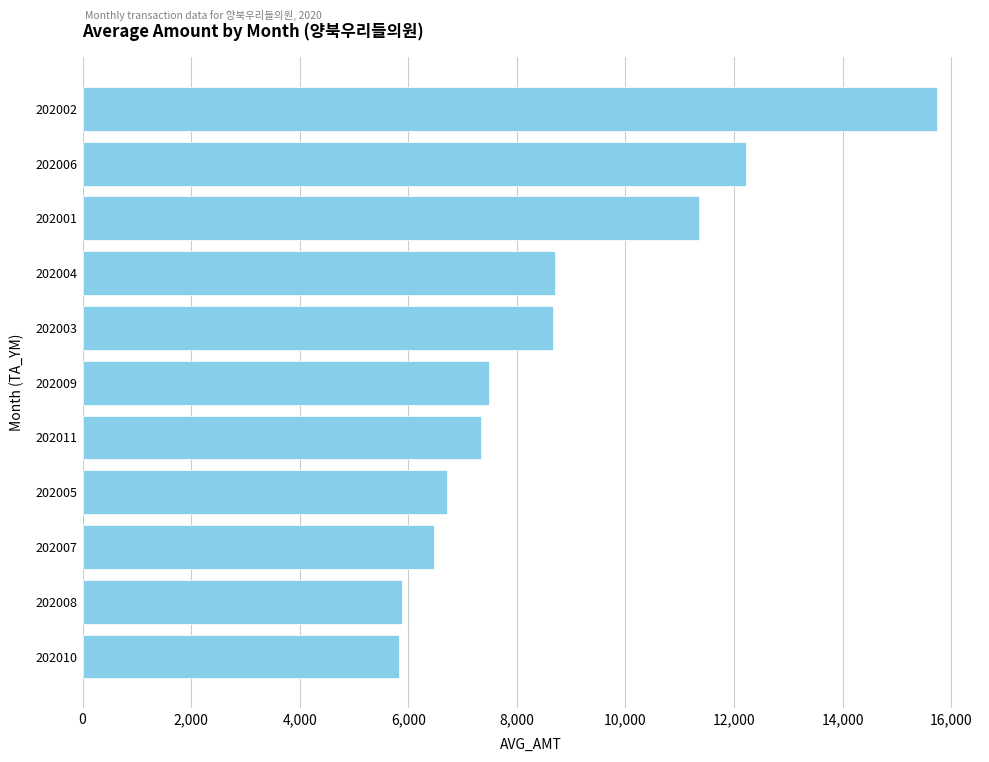

What is the difference between the second highest and second lowest values?

6337